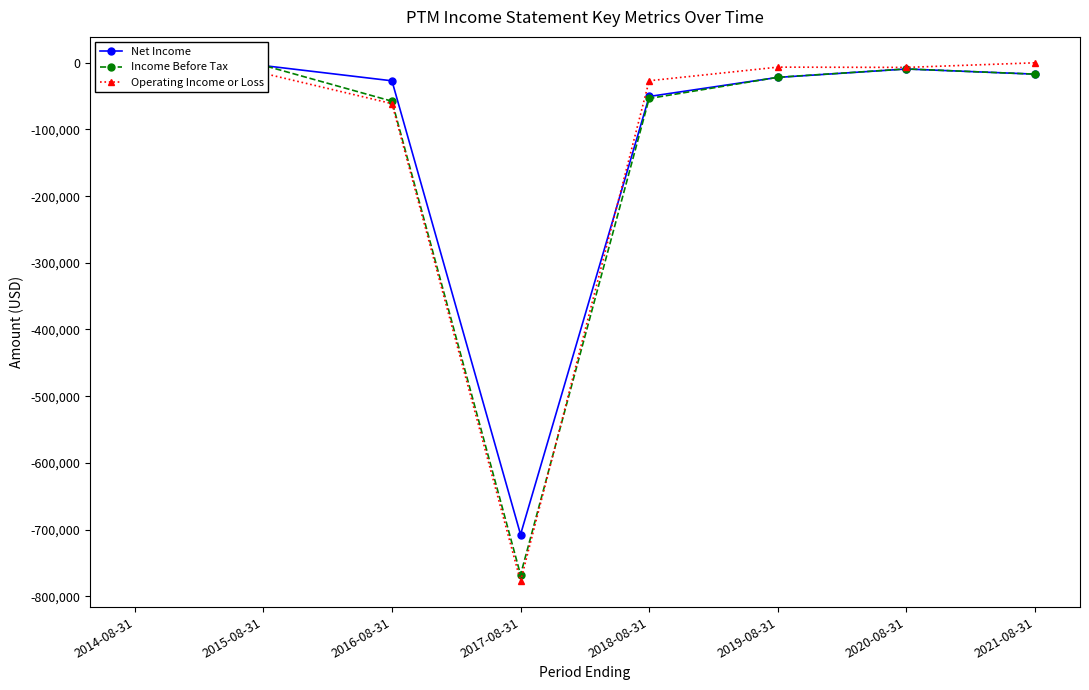

What is the value of the Income Before Tax point at the 1st from the left?

-13700